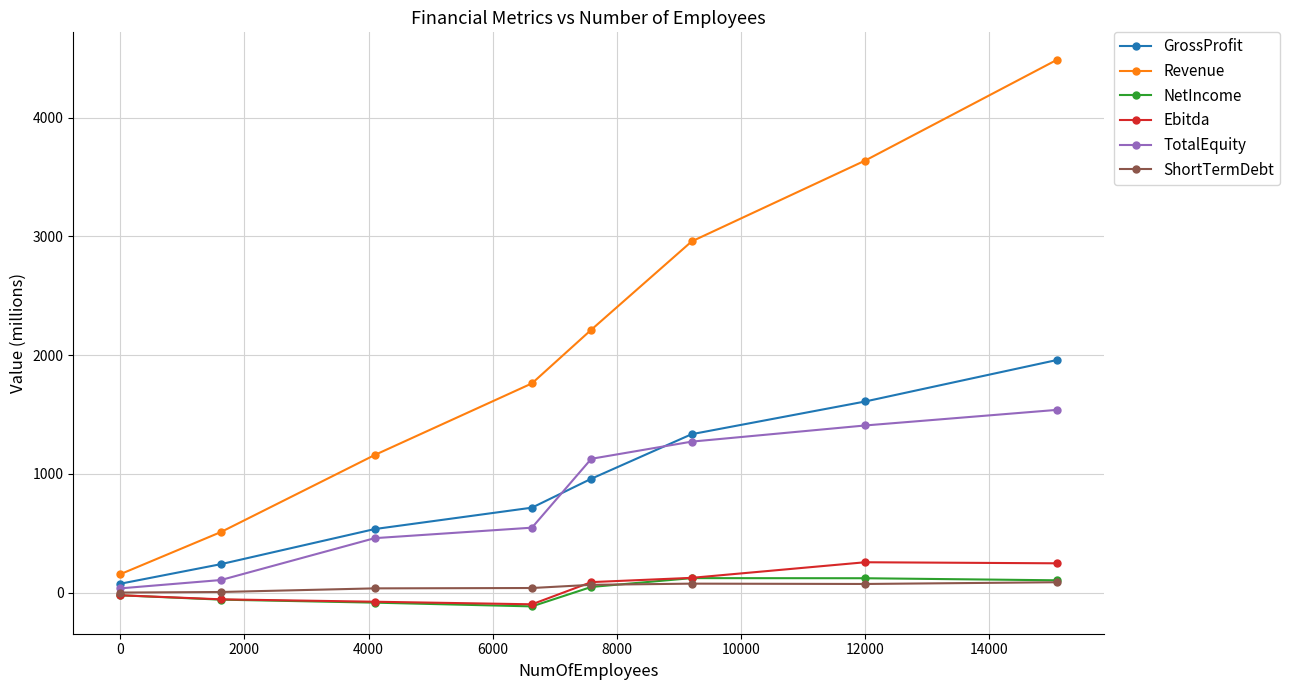

What is the sum of all TotalEquity values?

6489.9